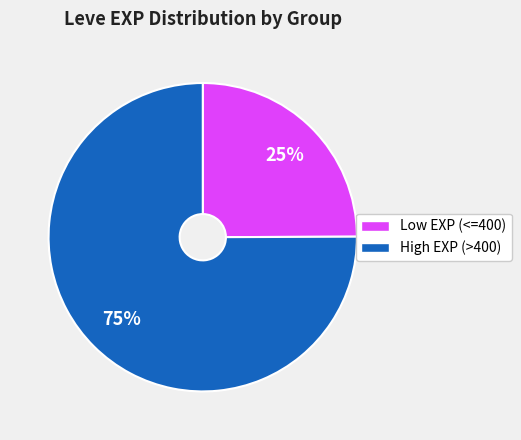

To the nearest percent, what is the difference between the largest and smallest slice percentages?

50%